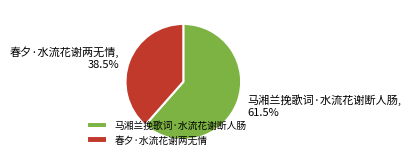

The 马湘兰挽歌词·水流花谢断人肠 slice represents 53% of the pie. True or false?

False